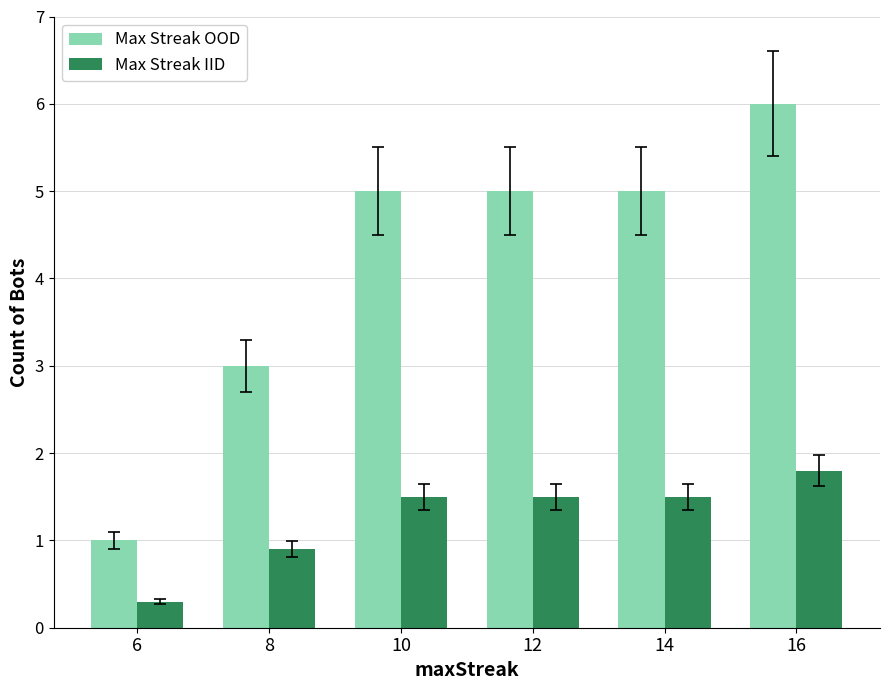

What is the difference between the maximum and second lowest values in the Max Streak IID series?

0.9